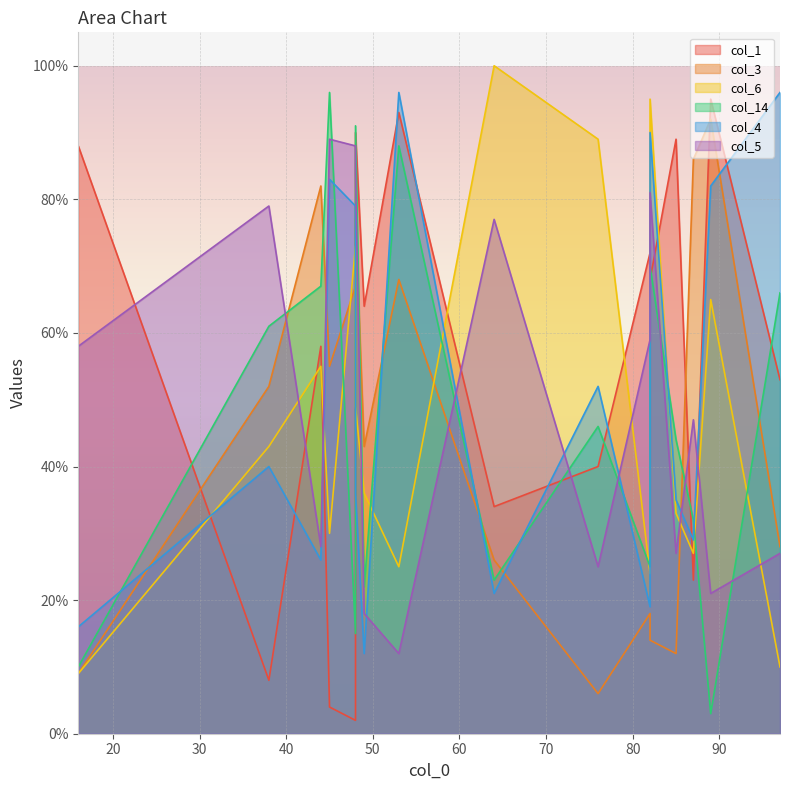

Where is the first local maximum for col_5?

38